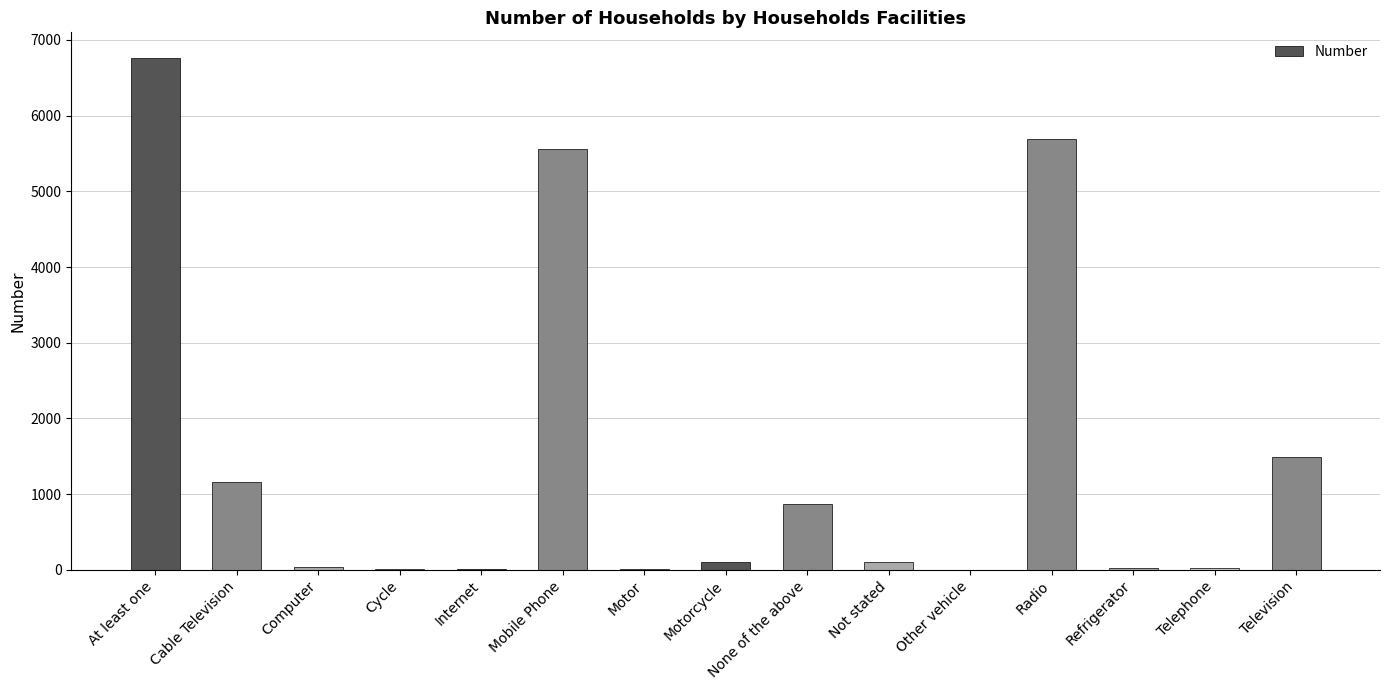

What is the change in value from Computer to Television?

+1460